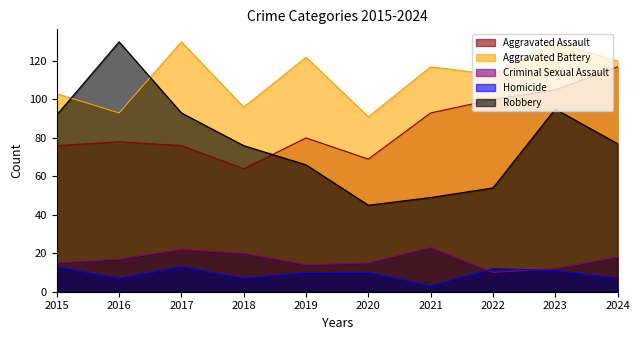

What is the total value across all series at 2015?

299